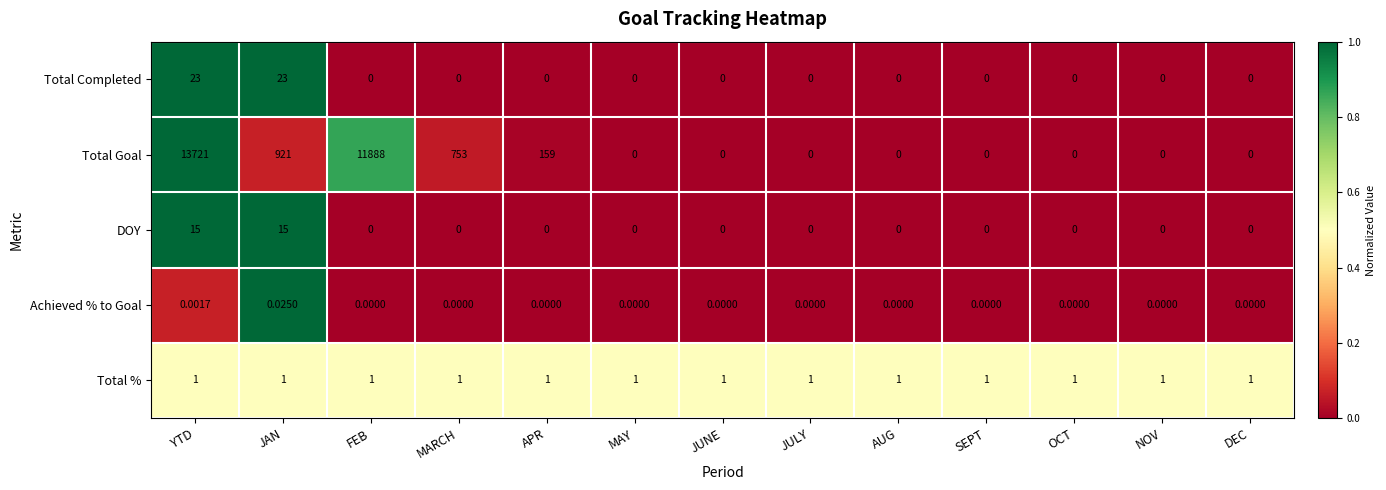

How many distinct data groups are displayed?

5